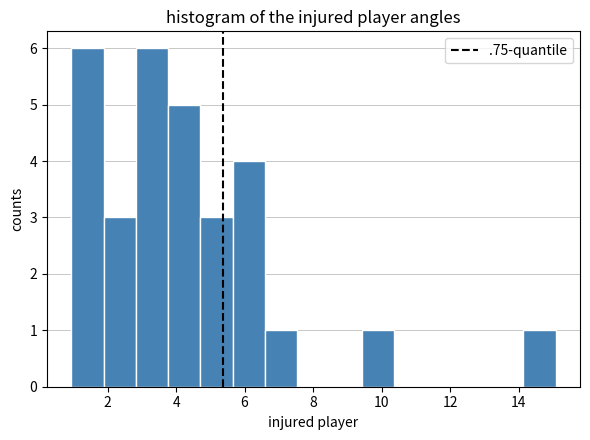

Reading left to right, transcribe this chart: for each bar, give the range it covers on the x-axis and its height. Neither the bar edges nor the heights are printed on the chart, so give them approximately, as read against the axes.

1.0 to 1.8: 6
1.8 to 2.8: 3
2.8 to 3.8: 6
3.8 to 4.8: 5
4.8 to 5.6: 3
5.6 to 6.6: 4
6.6 to 7.6: 1
7.6 to 8.4: 0
8.4 to 9.4: 0
9.4 to 10.4: 1
10.4 to 11.4: 0
11.4 to 12.2: 0
12.2 to 13.2: 0
13.2 to 14.2: 0
14.2 to 15.0: 1